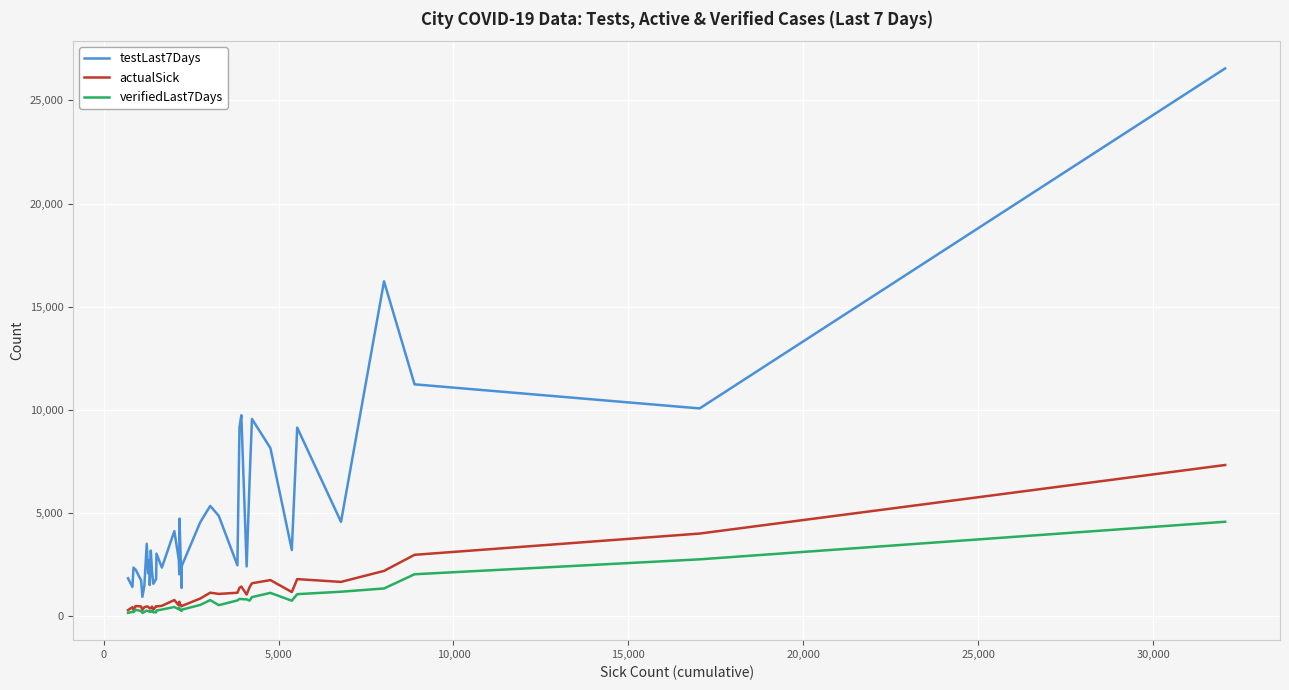

How many categories are shown in the chart?

40